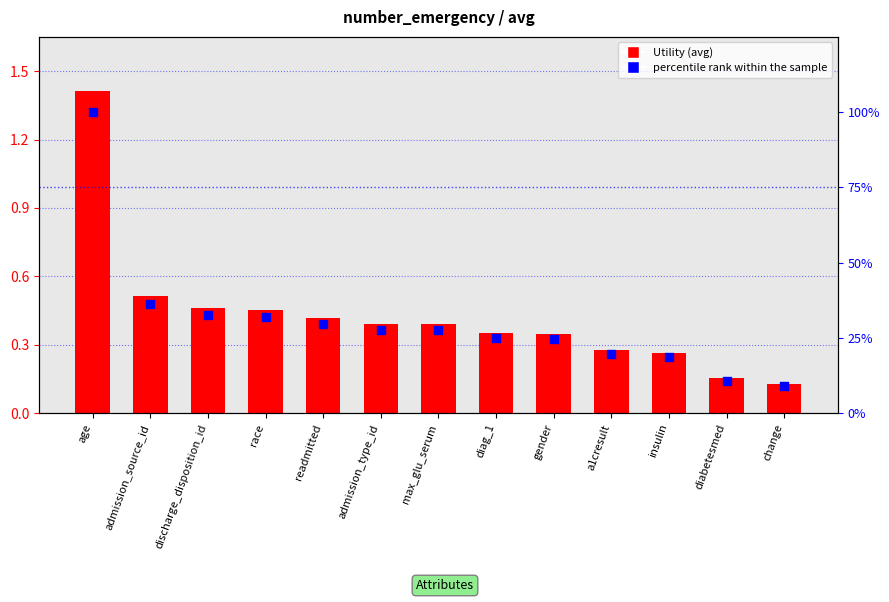

At which category is the sum across all series the highest?

age